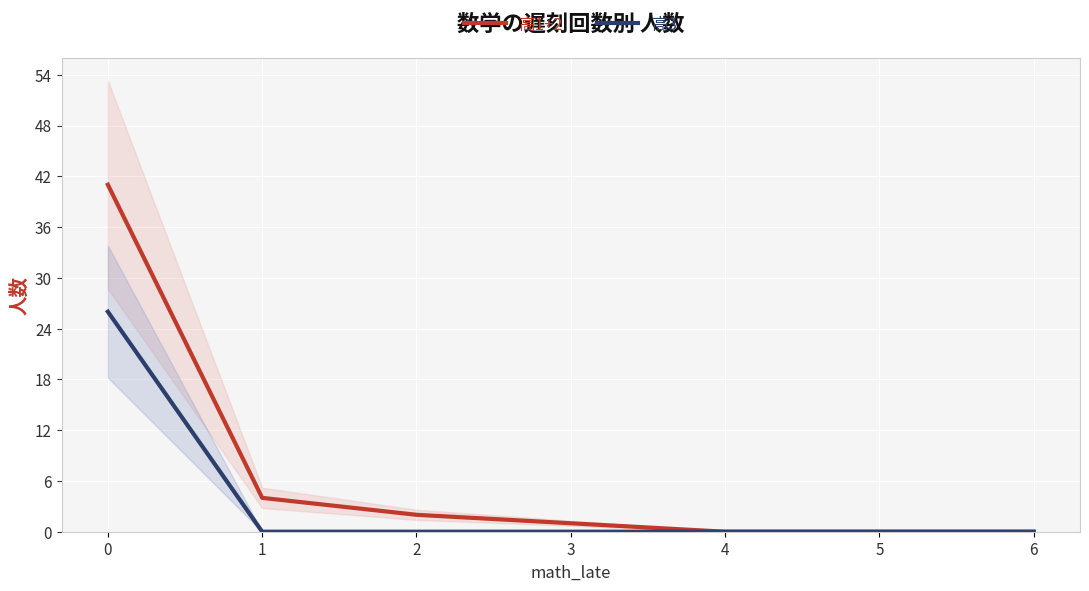

What is the sum of all 高3 values?

26